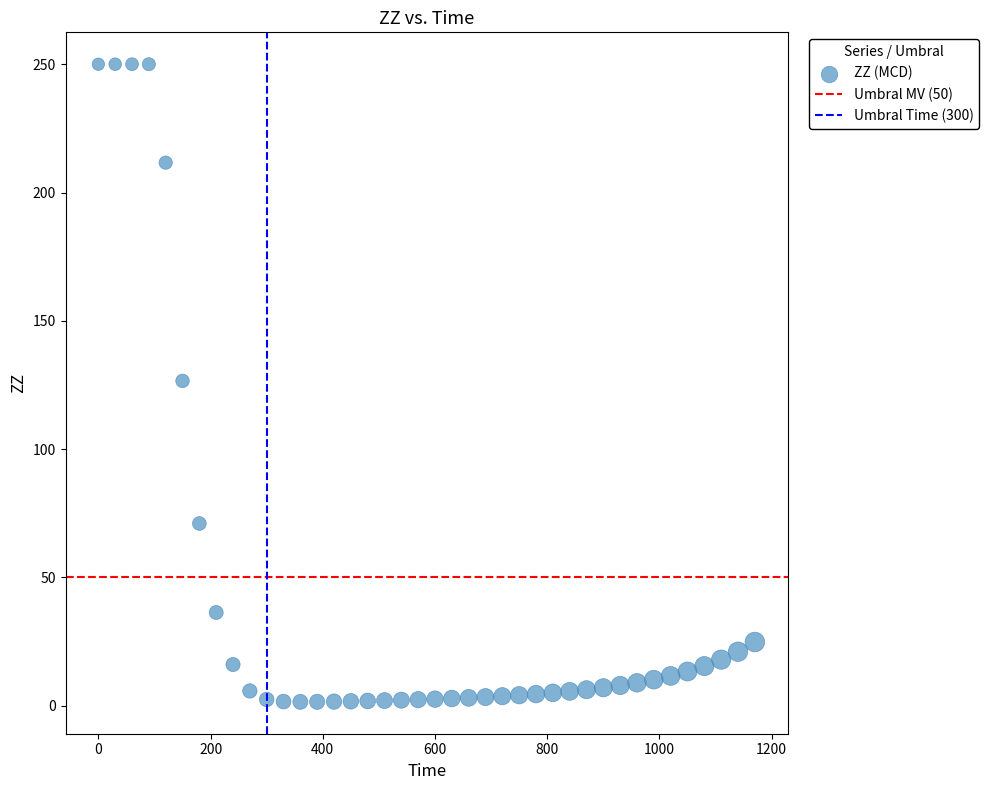

What is the range of Y values (max minus min)?

248.5